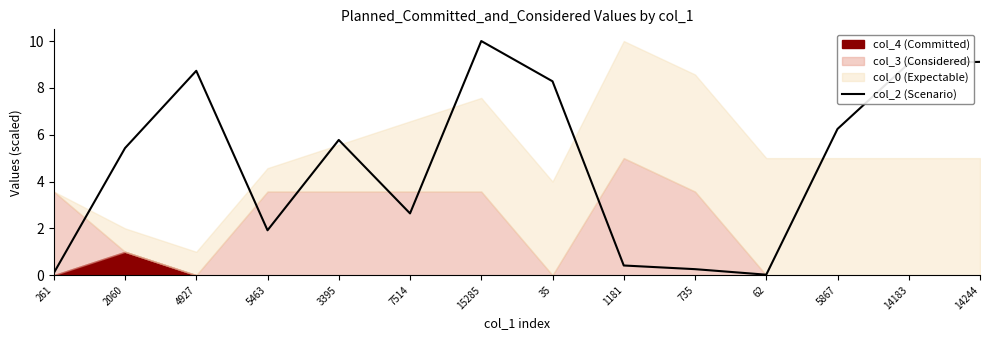

What is the label of the 9th point from the left?

1181